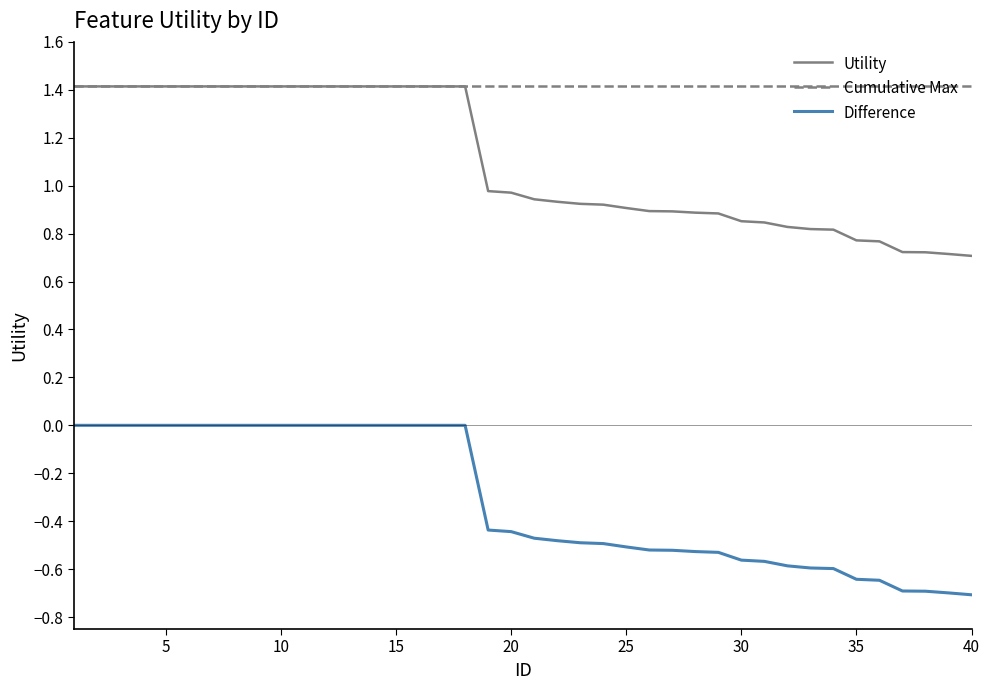

True or false: Difference and Cumulative Max intersect in this chart.

False